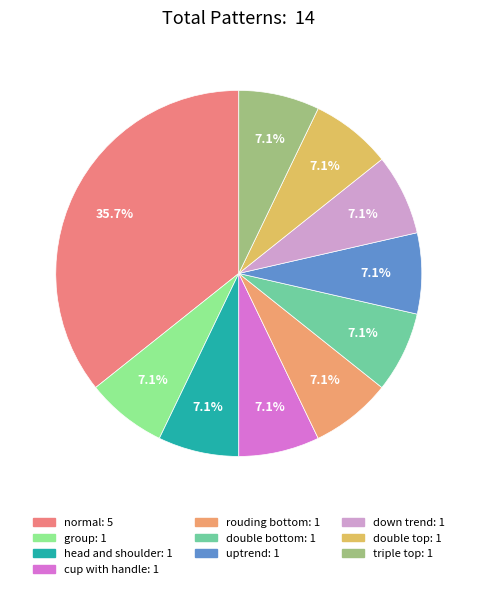

To the nearest percent, what portion does cup with handle represent?

7%